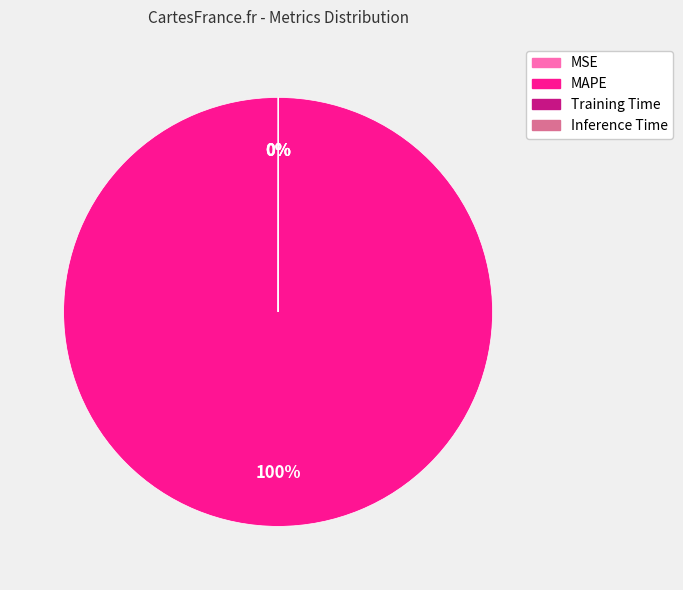

Which slice is the largest?

MAPE